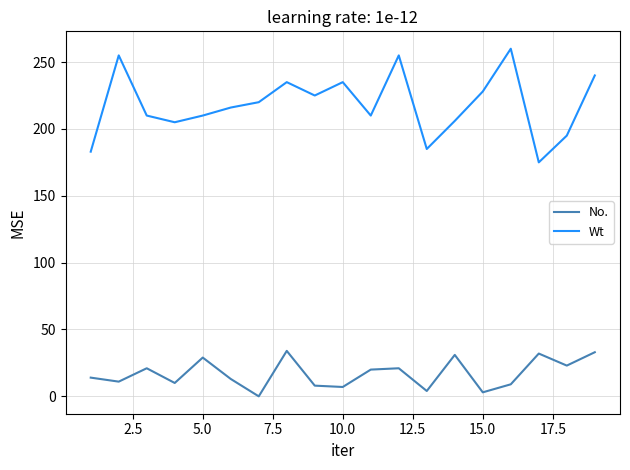

True or false: No. and Wt intersect in this chart.

False